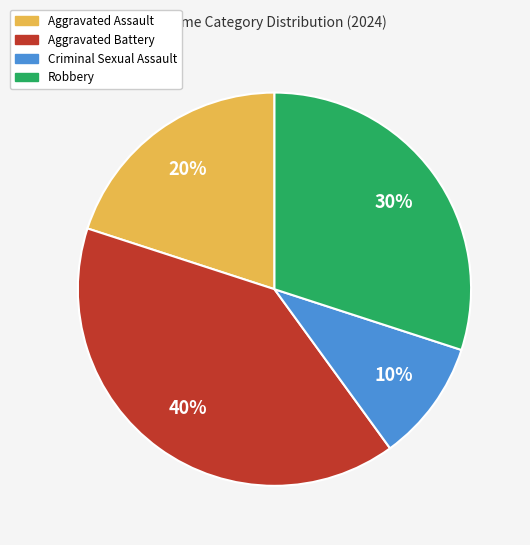

Does Criminal Sexual Assault represent more than half of the total?

No